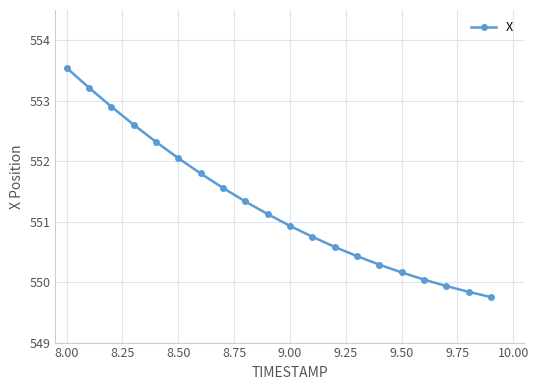

Count the number of categories in the chart.

20